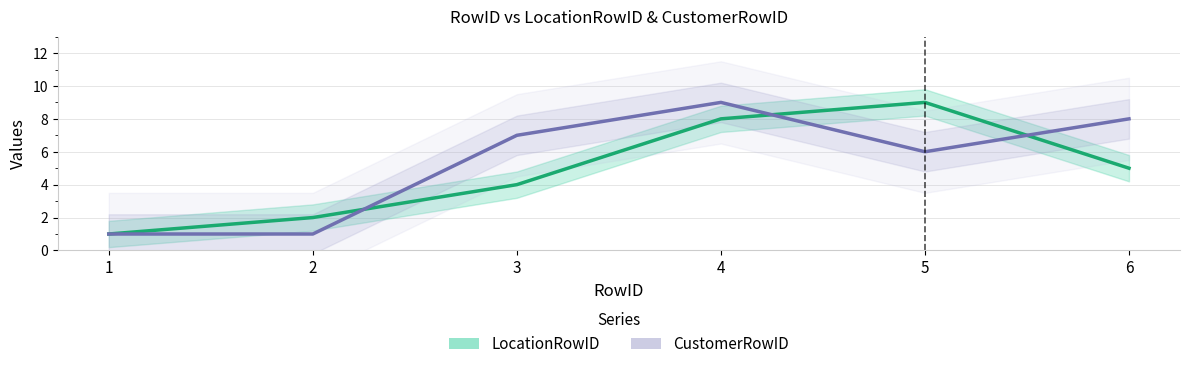

How many lines are shown in the chart?

2